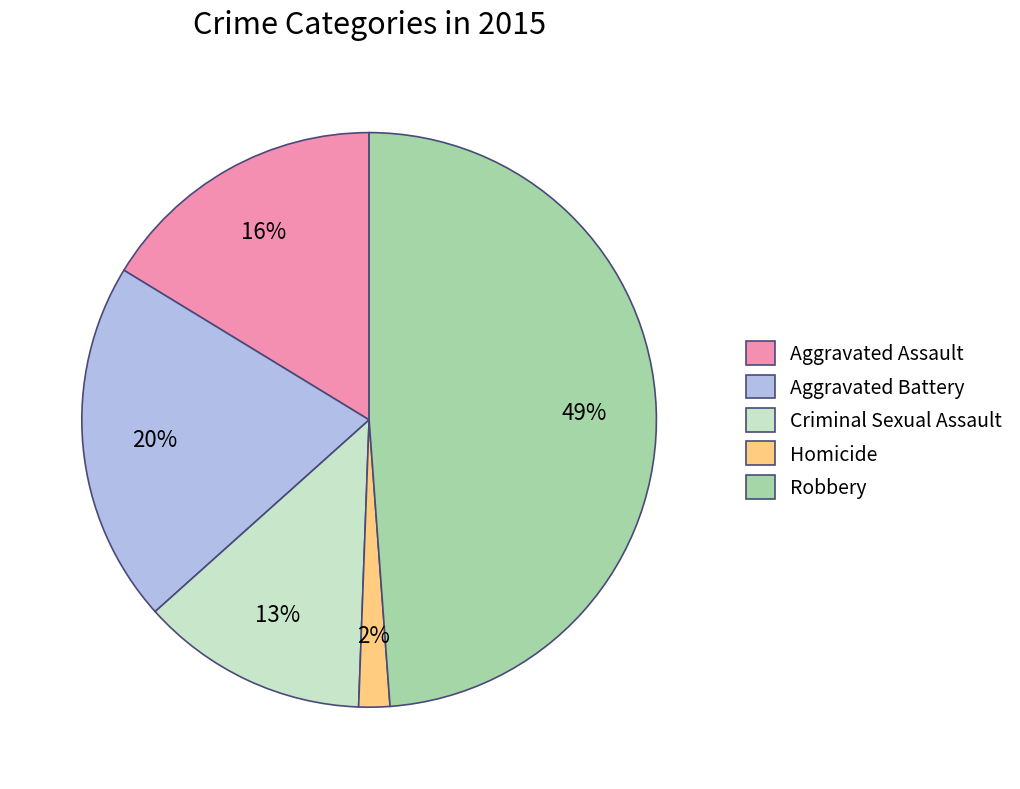

To the nearest percent, what percentage of the pie is Aggravated Battery?

20%